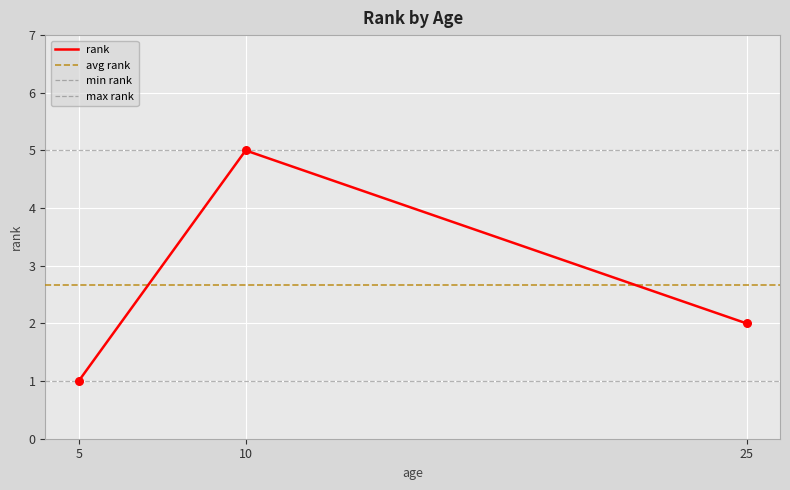

Between 25 and 5, which is larger?

25